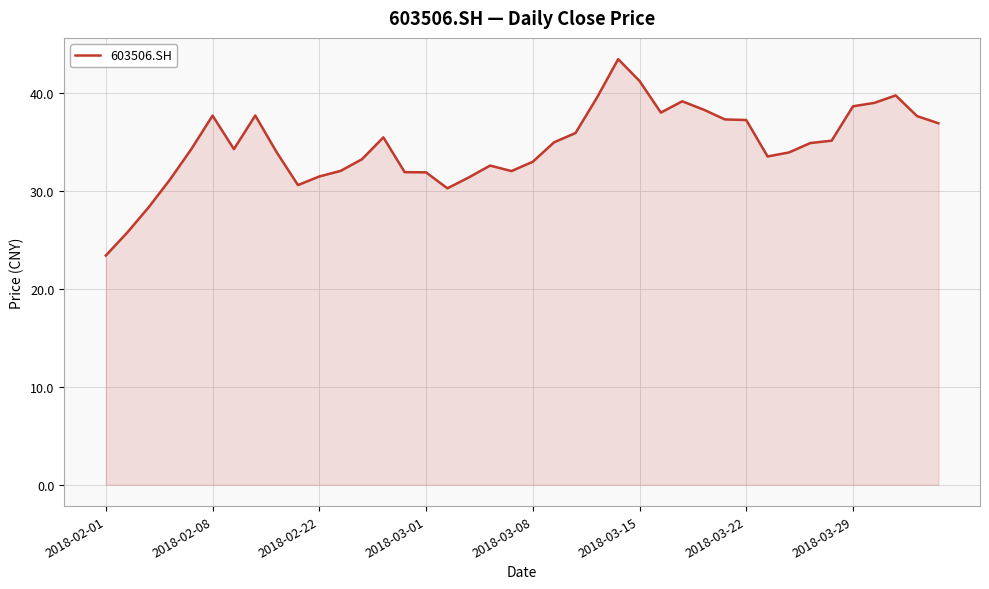

What is the difference between the maximum and minimum values?

20.0